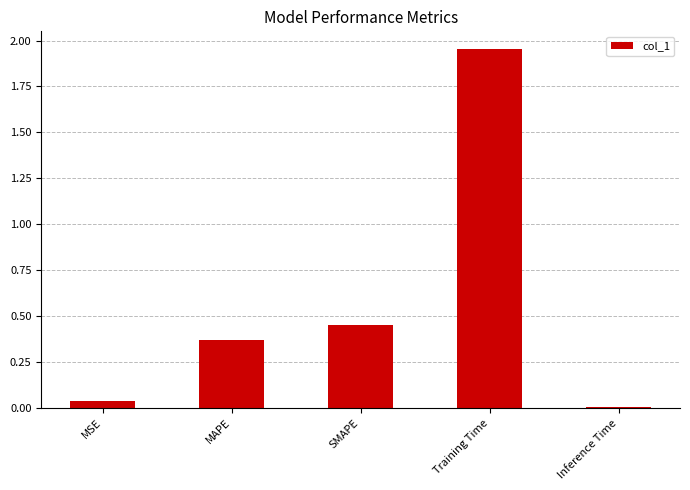

The chart shows a value of 0.8 at SMAPE. True or false?

False